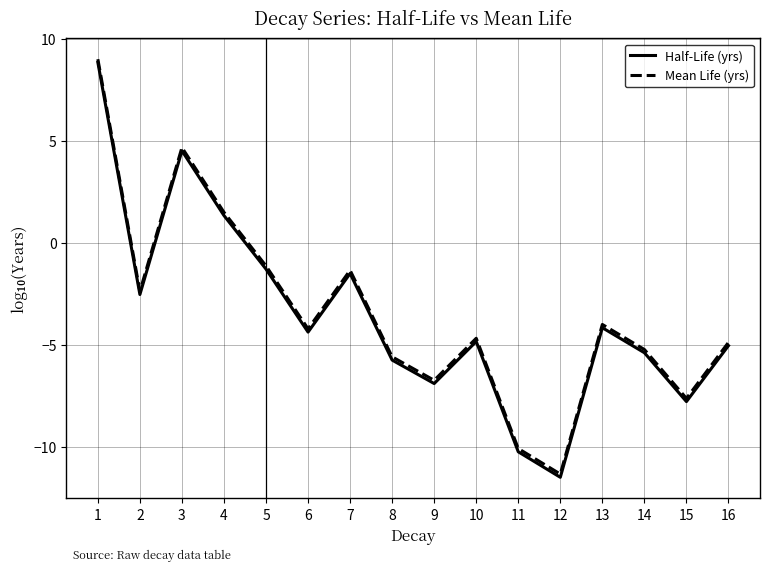

At which category does Half-Life (yrs) reach its first local peak?

3